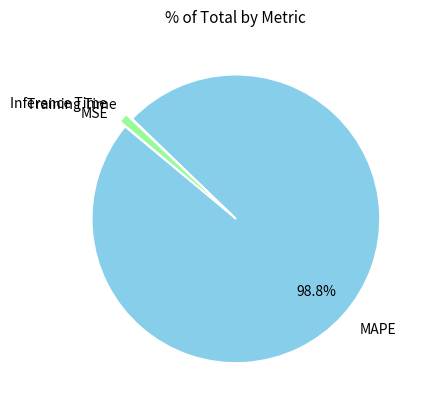

What is the majority slice?

MAPE